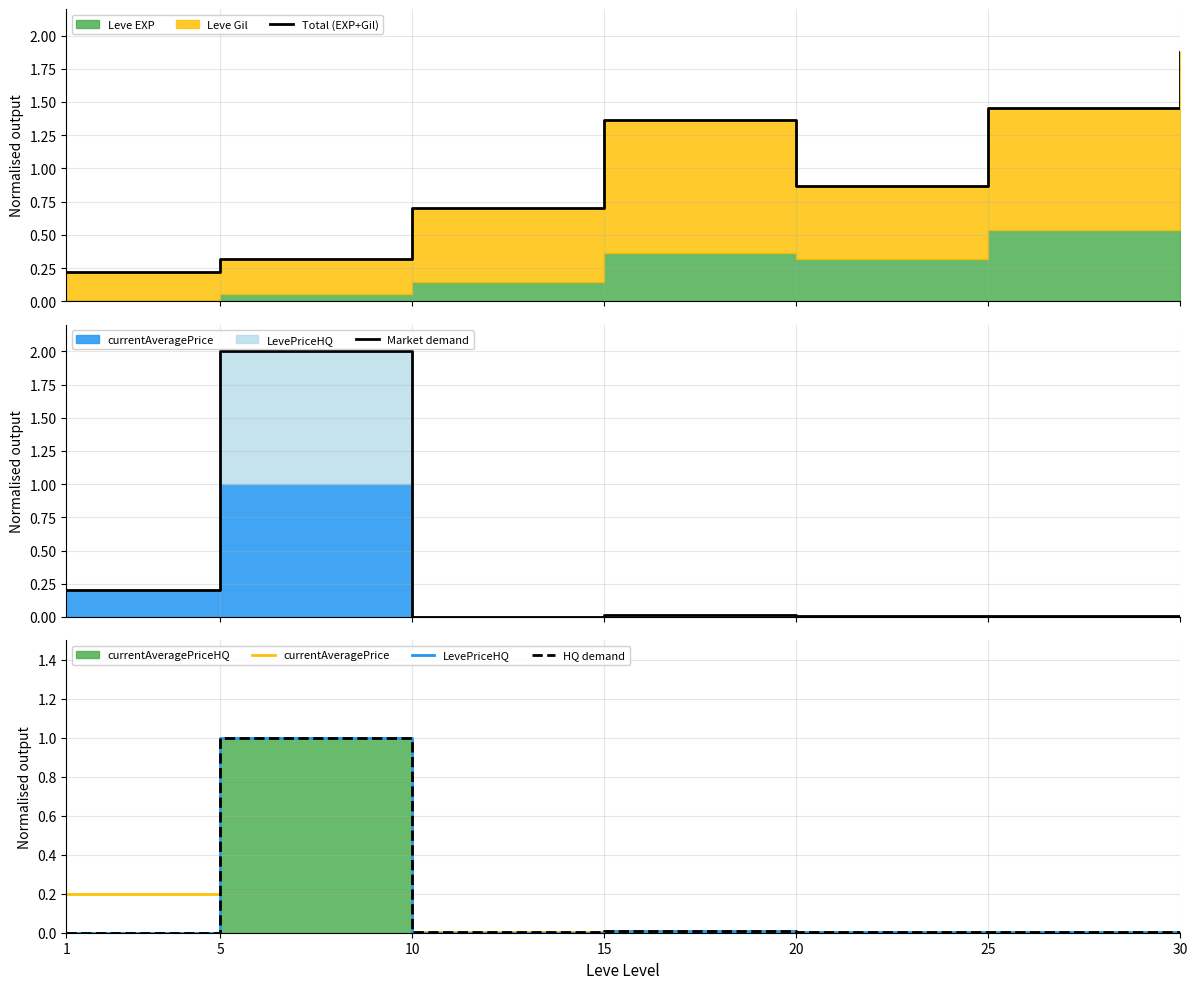

Reading right to left, what are all the values shown in this chart?

Total (EXP+Gil): 1.9	1.5	0.9	1.4	0.7	0.3	0.2
Market demand: 0.0	0.0	0.0	0.0	0.0	2.0	0.2
currentAveragePrice: 0.0	0.0	0.0	0.0	0.0	1.0	0.2
LevePriceHQ: 0.0	0.0	0.0	0.0	0.0	1.0	0.0
HQ demand: 0.0	0.0	0.0	0.0	0.0	1.0	0.0